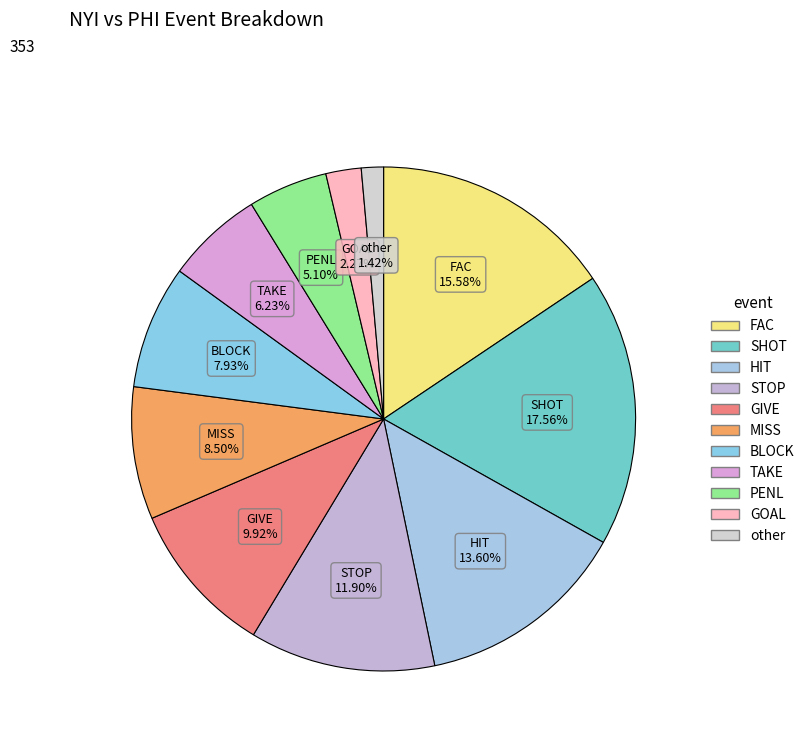

To the nearest percent, what percentage of the pie is SHOT?

18%